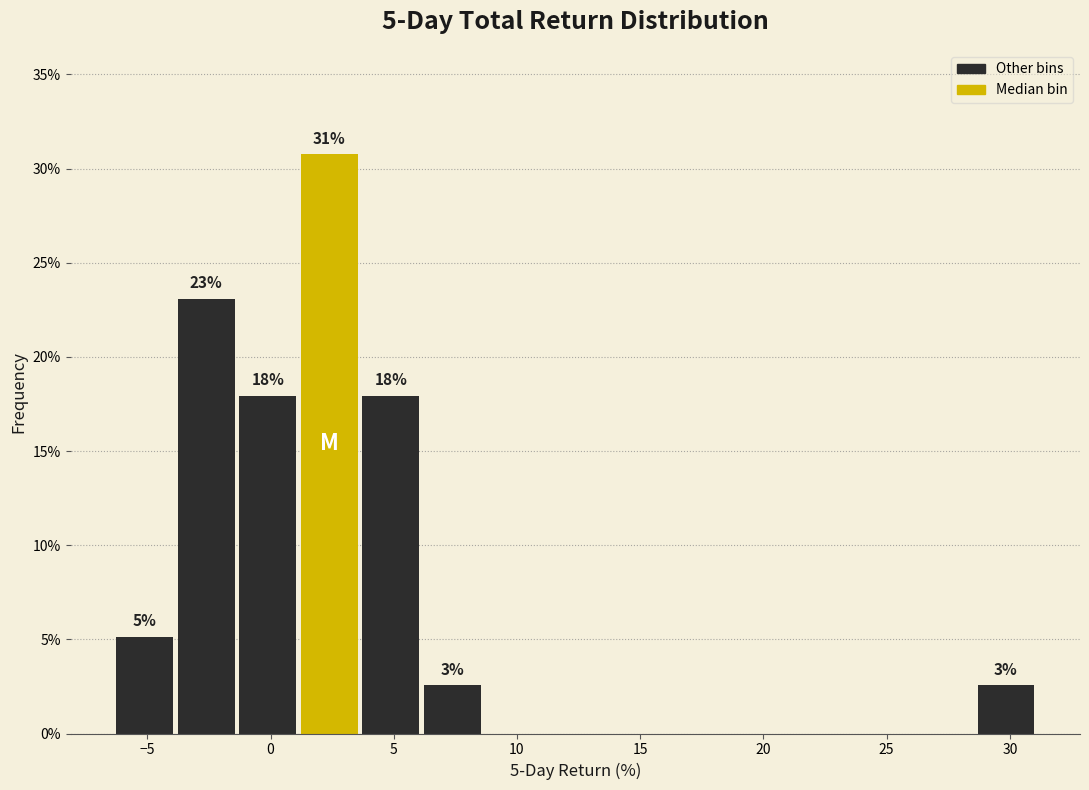

Over which range of the x-axis is the bar tallest?

1.0 to 3.5